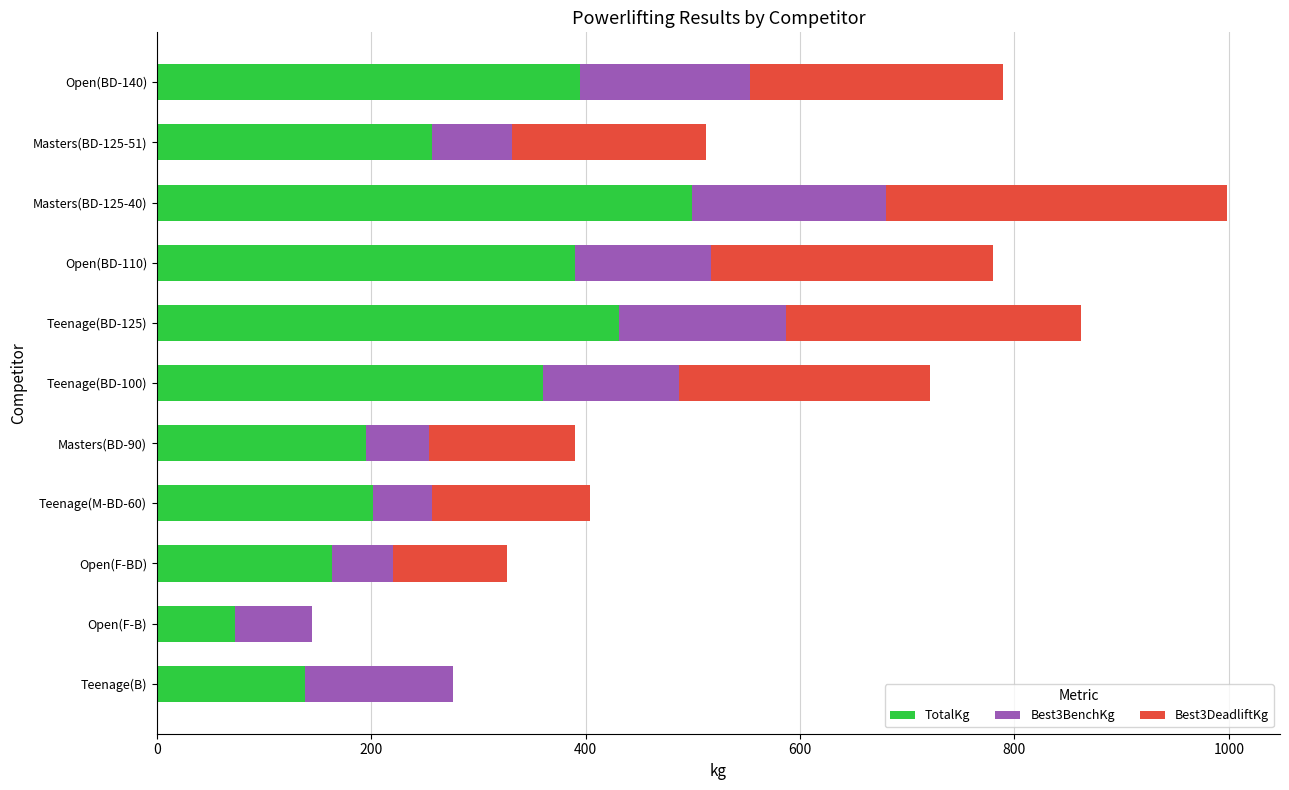

At which label is TotalKg closest to 285?

Masters(BD-125-51)